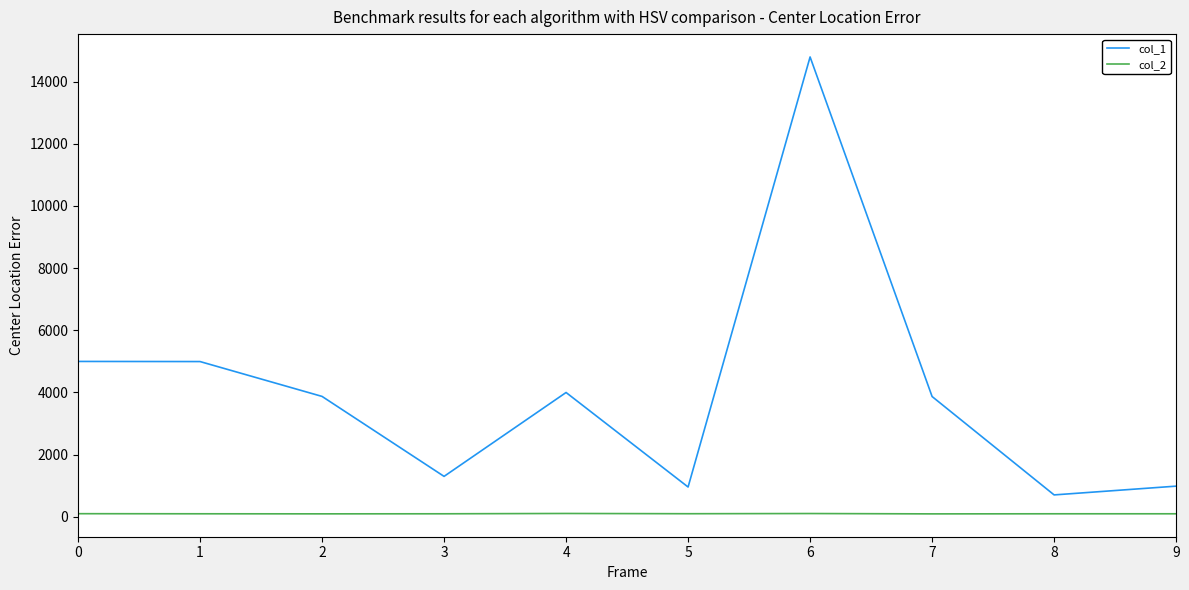

What is the difference between the col_2 values at 4 and 8?

10